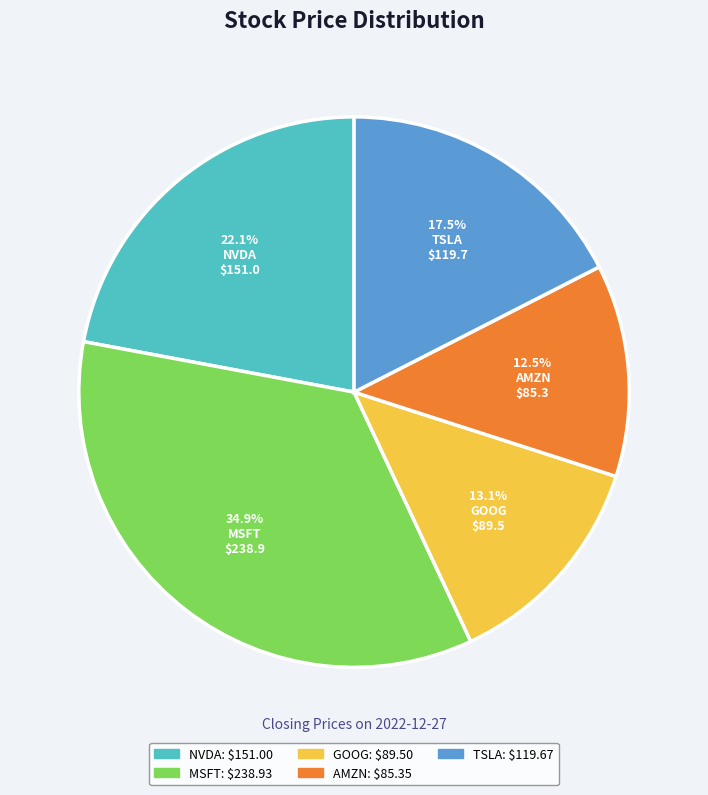

How many segments does this pie chart have?

5